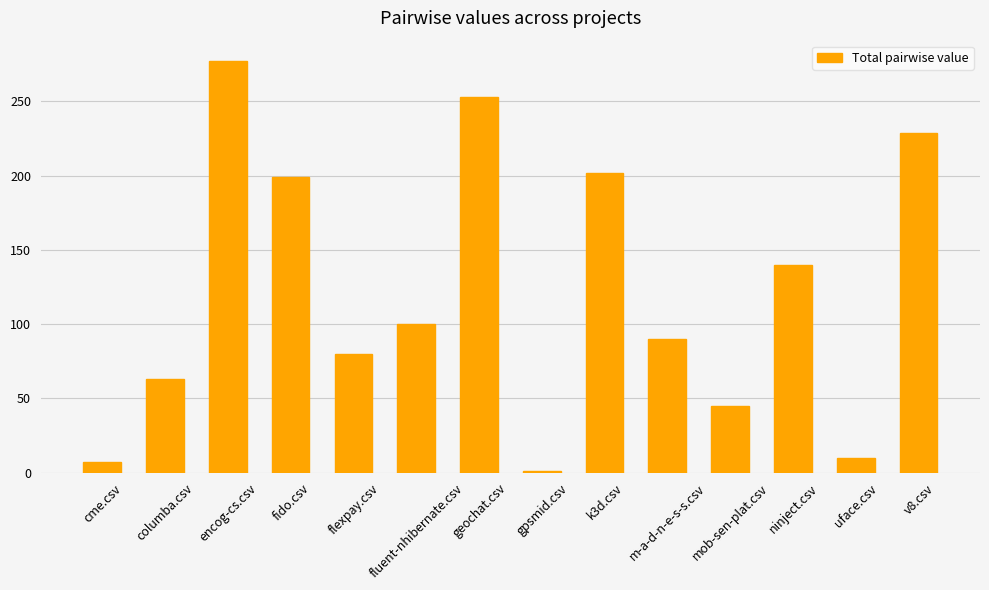

What is the label of the 8th bar from the right?

geochat.csv